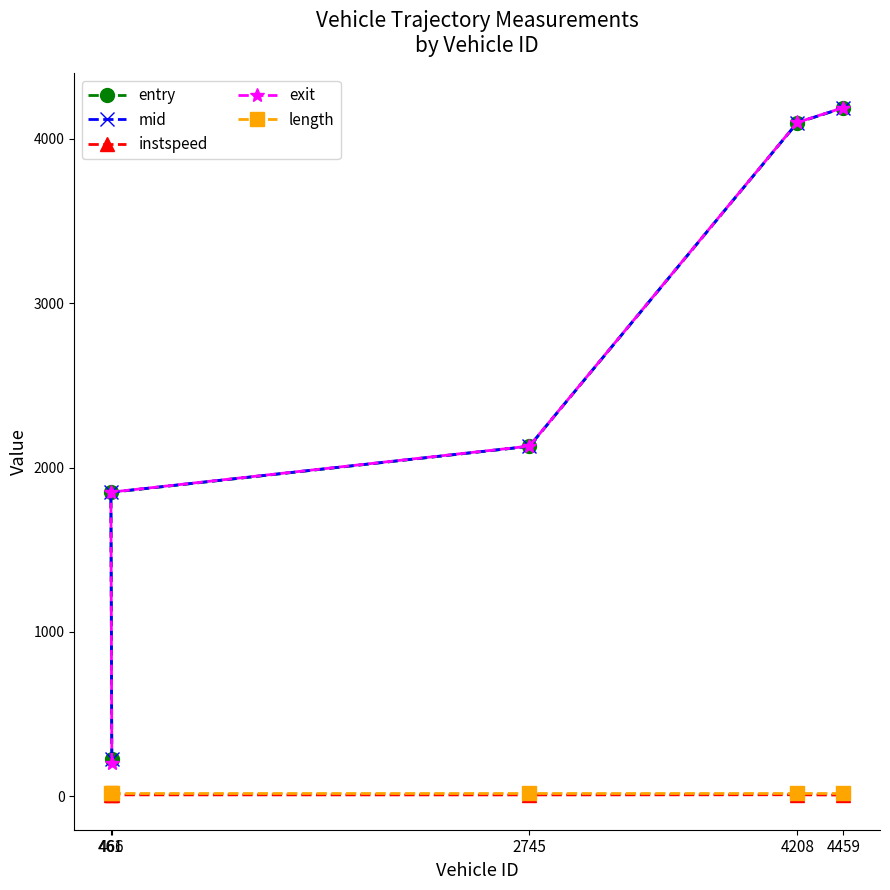

At how many categories does at least one series exceed 31?

5